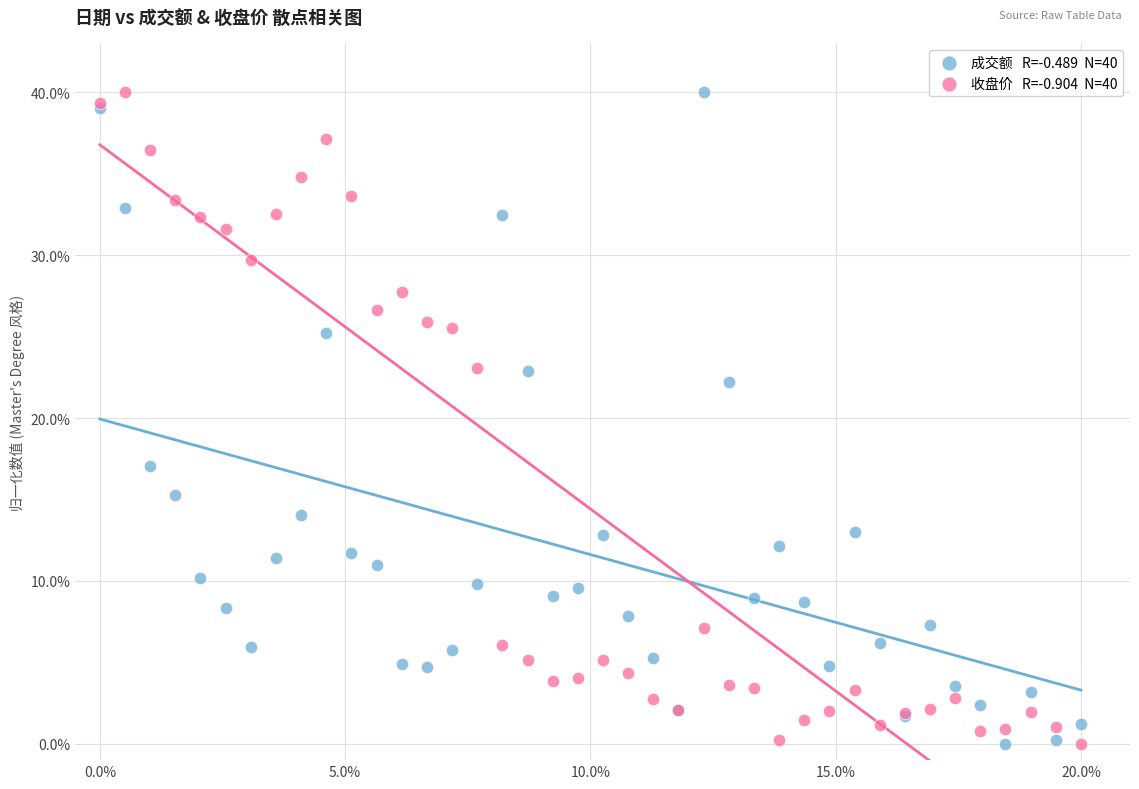

Across all series, what Y value is closest to 20?

22.2